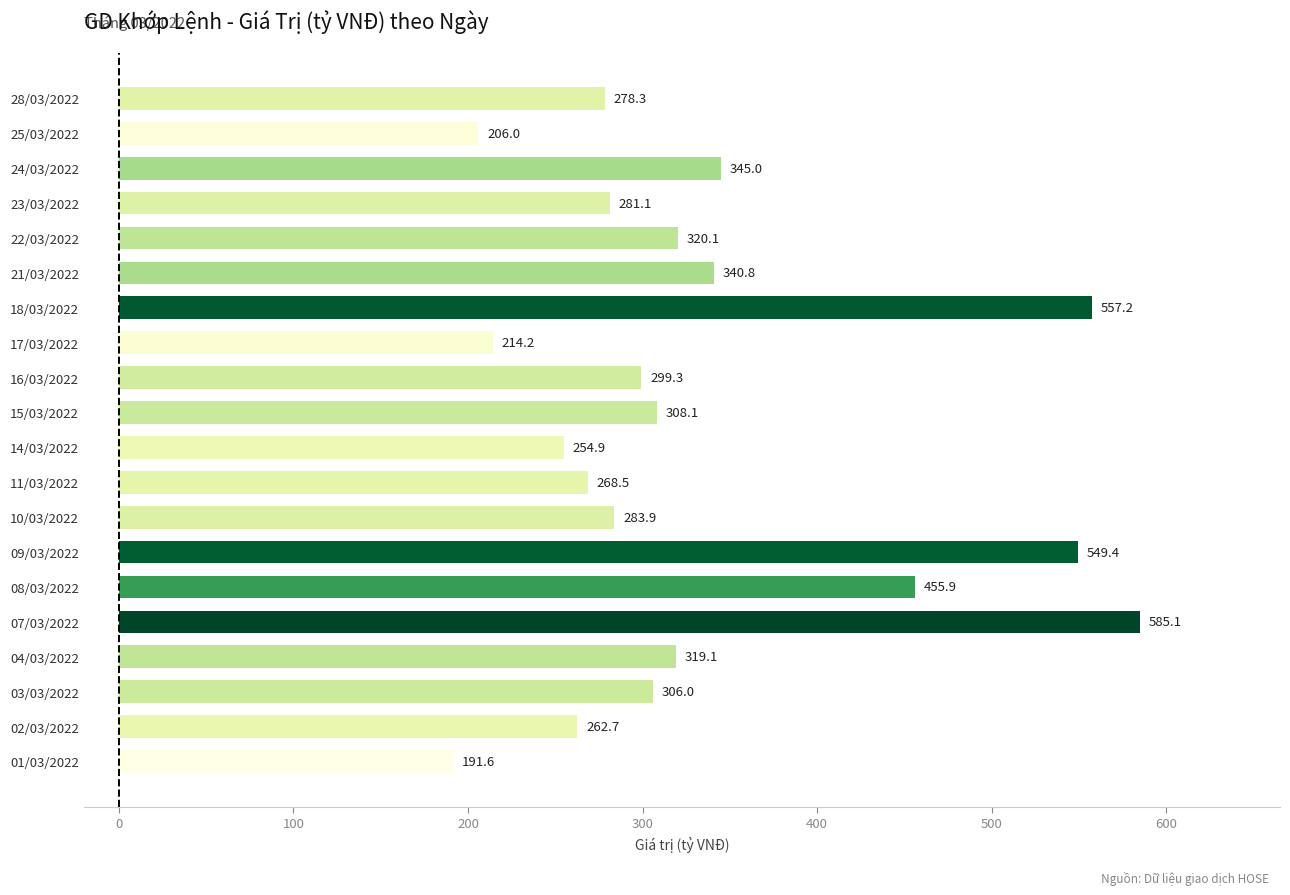

What is the label of the 16th bar from the top?

07/03/2022